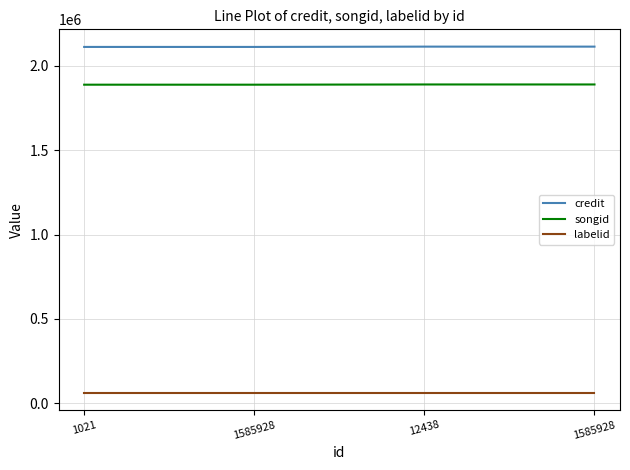

True or false: songid has more than 0 interior local peaks.

False